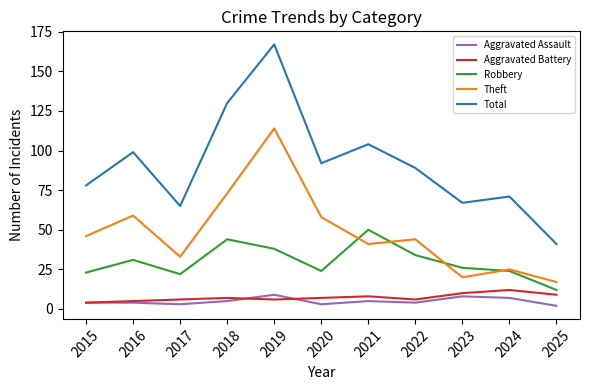

What is the sum of all Robbery values?

328